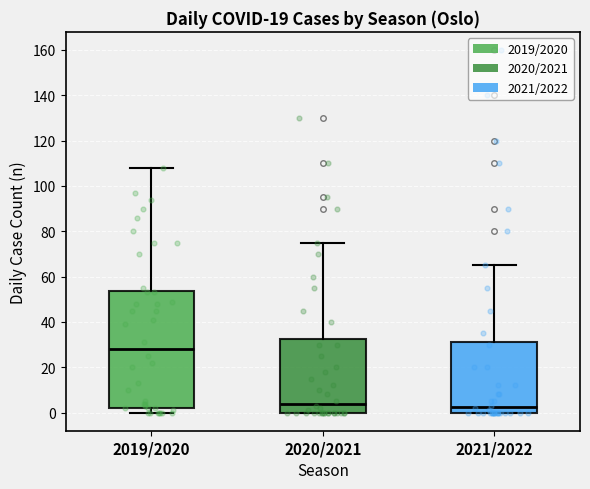

Which box's median line is the highest?

2019/2020